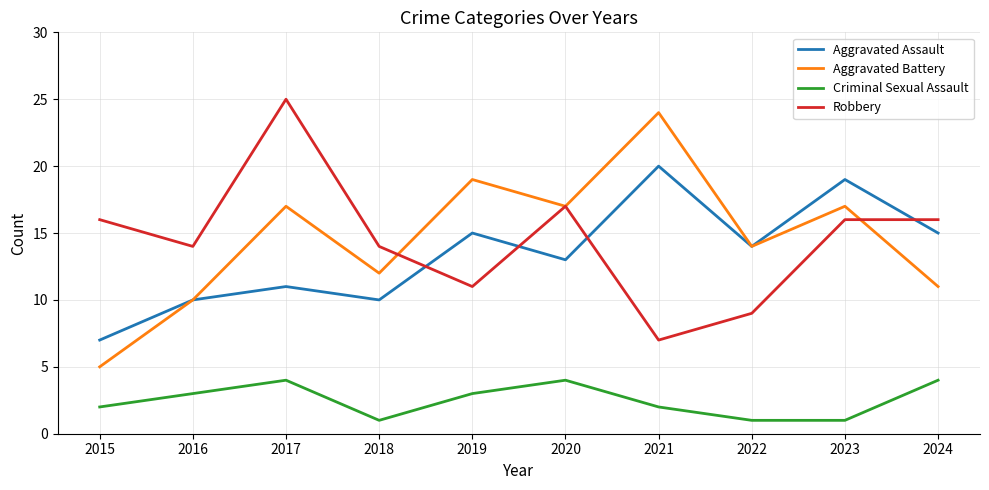

What is the total value across all series at 2024?

46